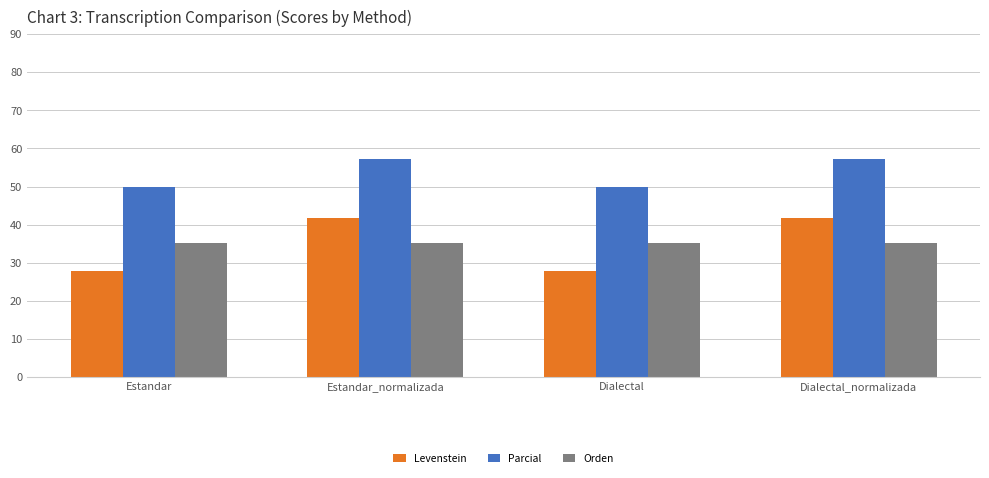

What is the maximum value shown in the chart?

57.1